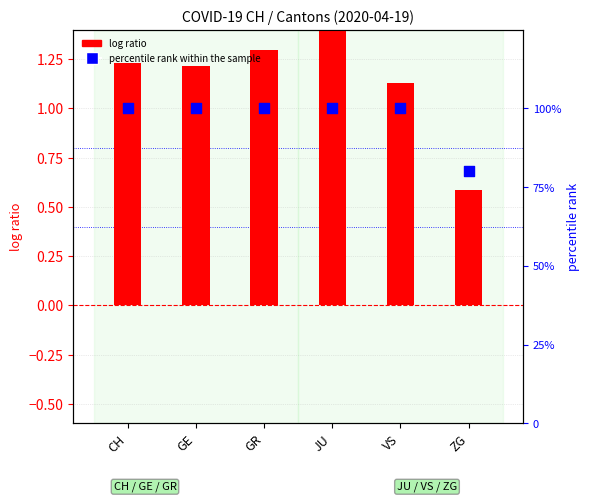

Which series reaches the maximum Y coordinate?

percentile rank within the sample